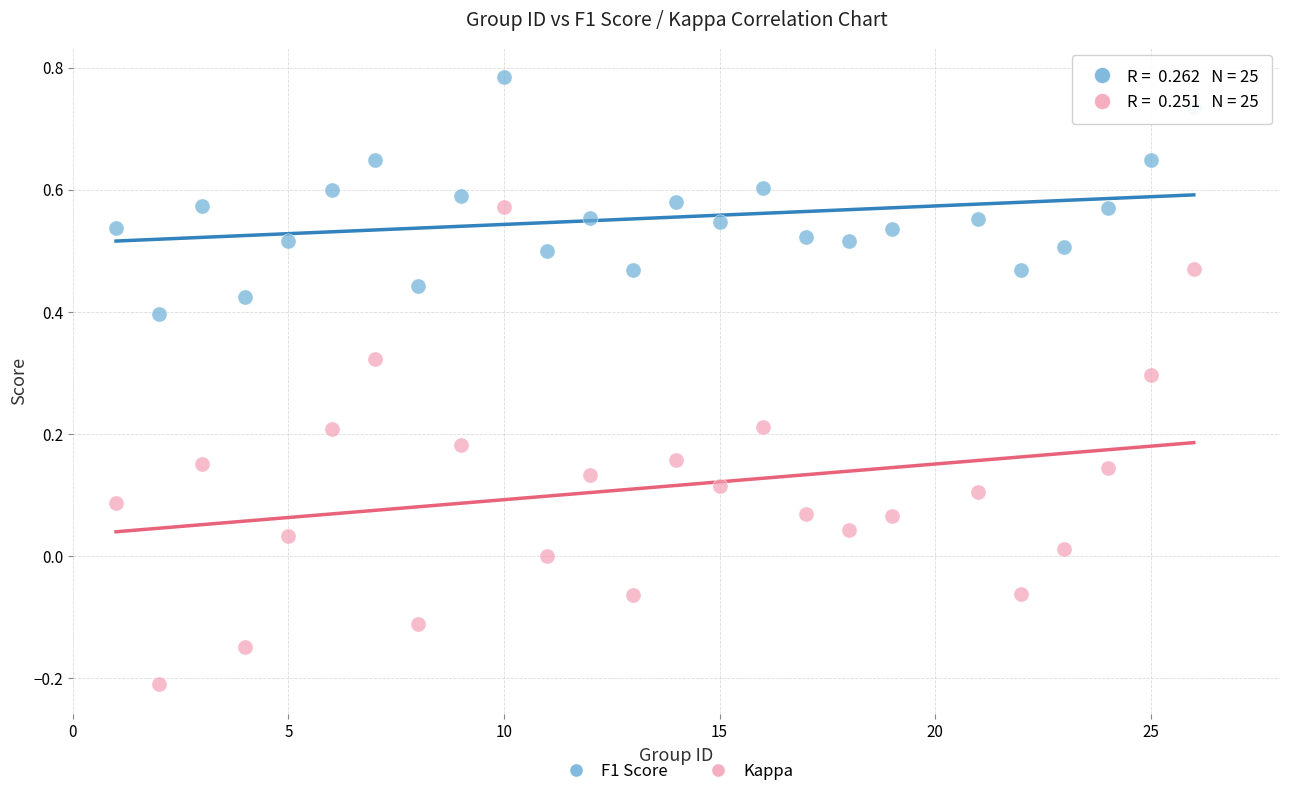

Which series reaches the minimum Y coordinate?

Kappa